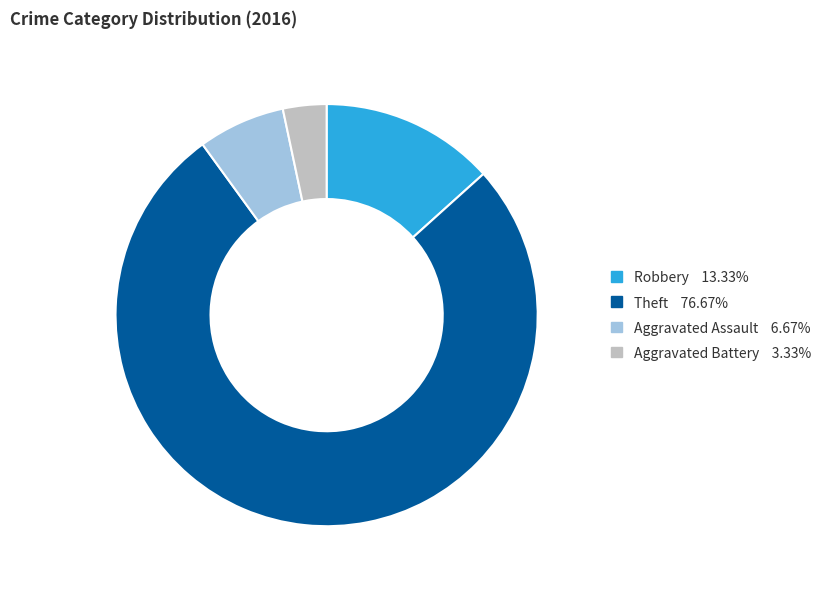

How many slices are in this pie chart?

4